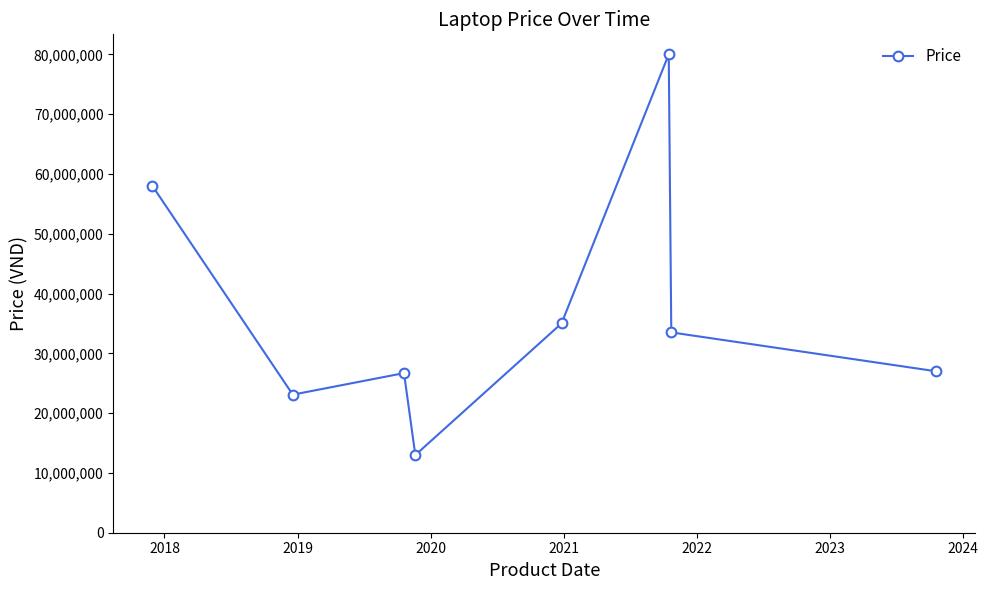

What is the difference between the maximum and minimum values?

67000000